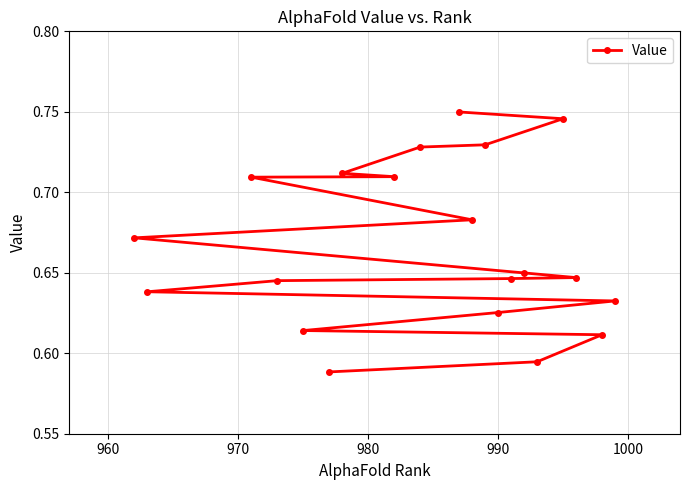

How many values are between 0 and 1?

20